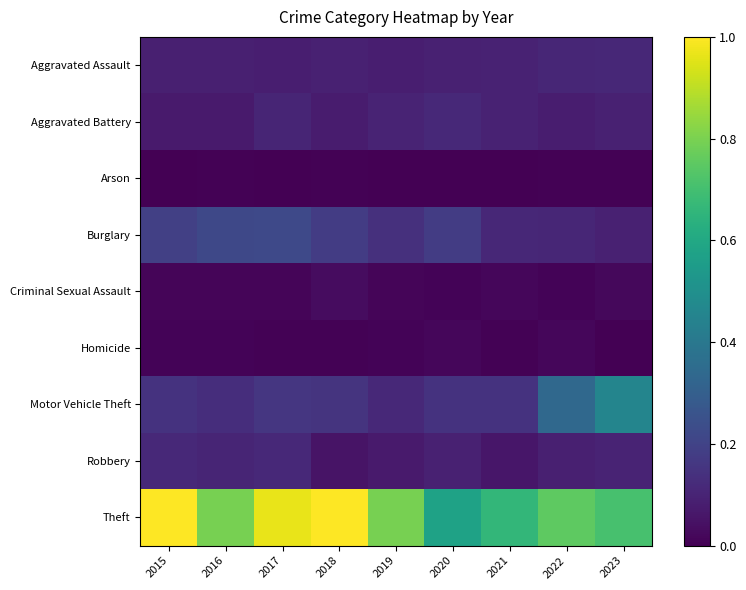

Between 2019 and 2021, which is larger?

2021